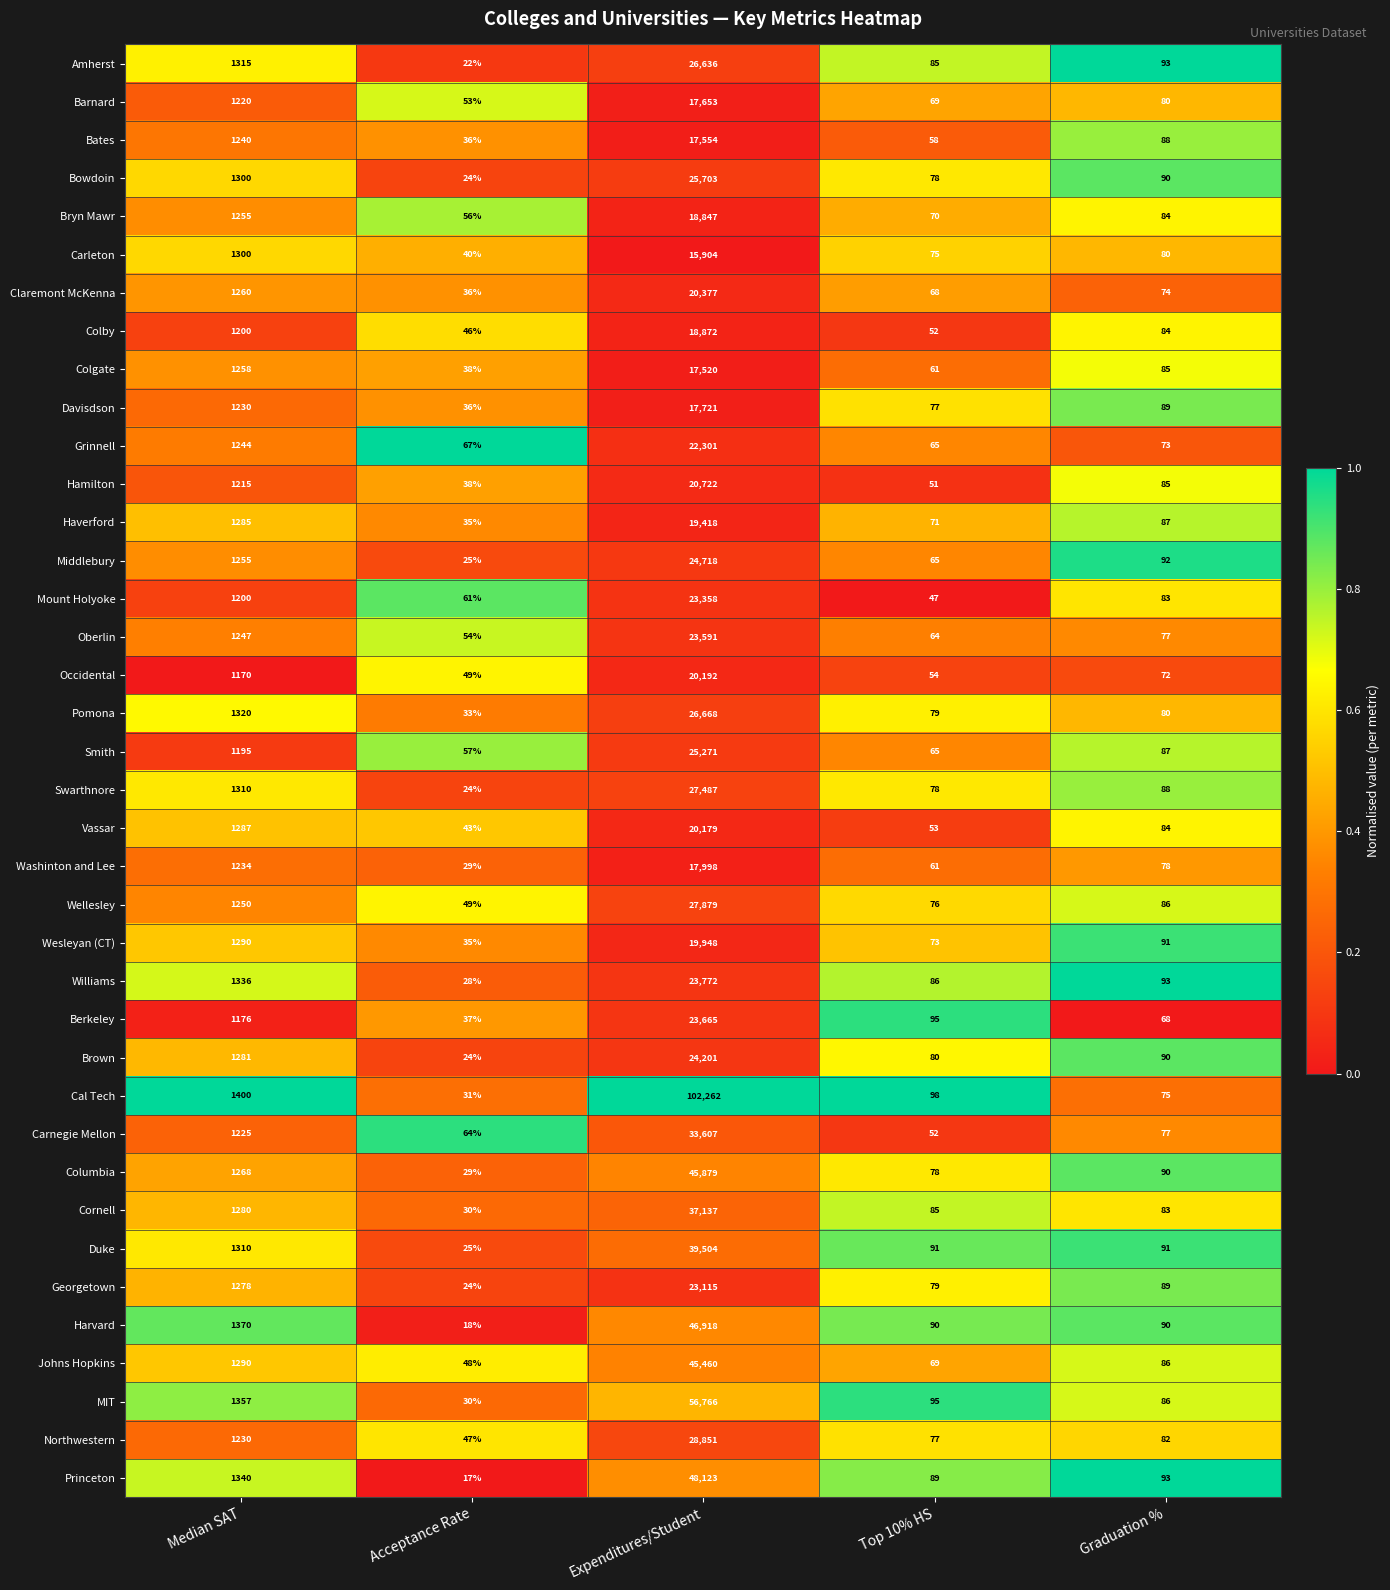

What is the difference between the second highest and second lowest values in the Occidental series?

1116